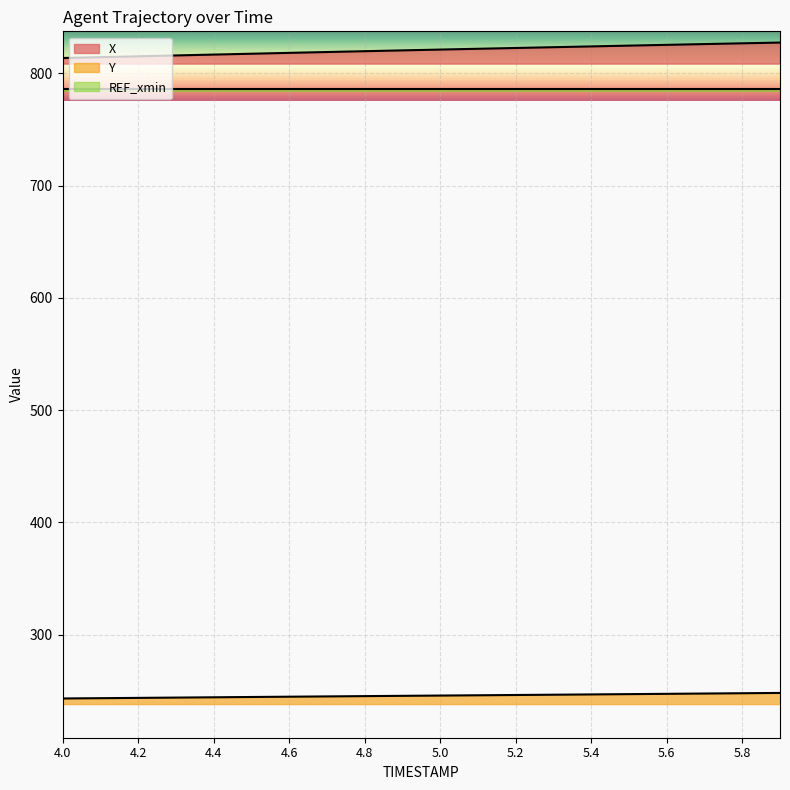

True or false: Y and X intersect in this chart.

False